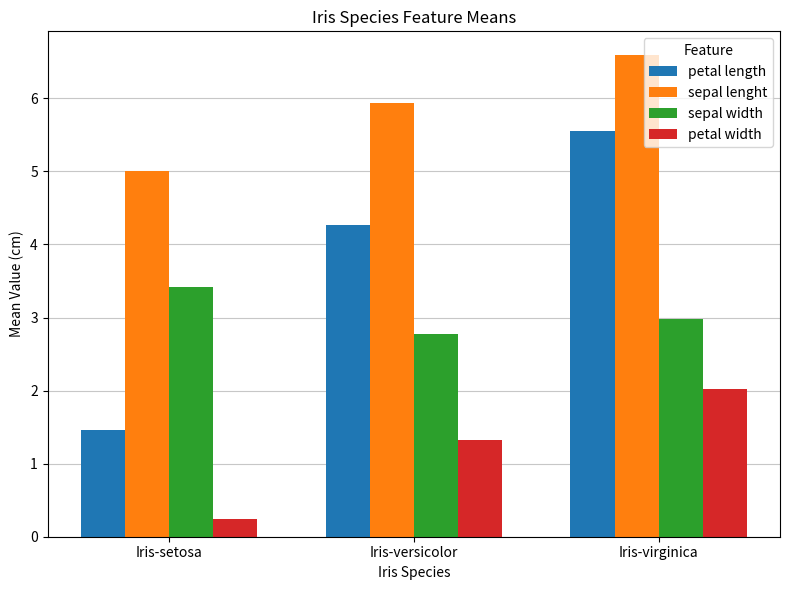

What value does the petal length series have at Iris-virginica?

5.6